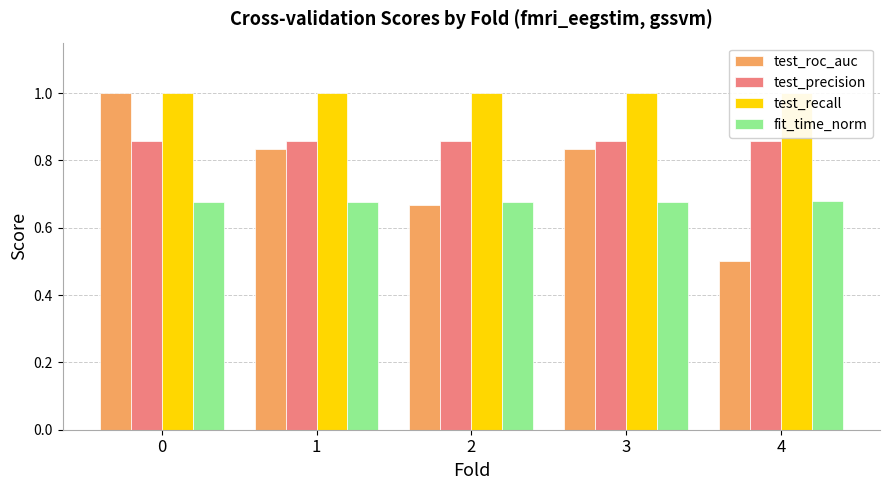

What is the approximate value of test_recall at 0?

1.0